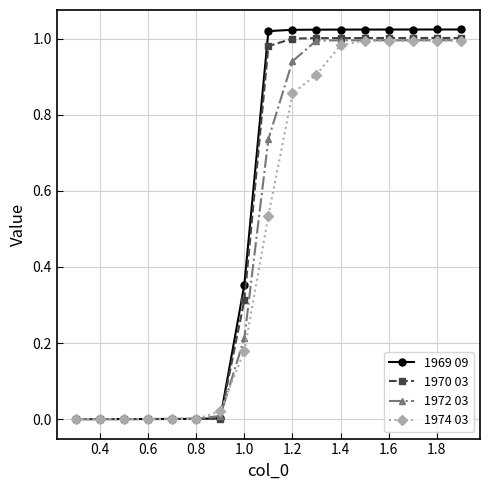

Which series has the widest spread of values?

1969 09